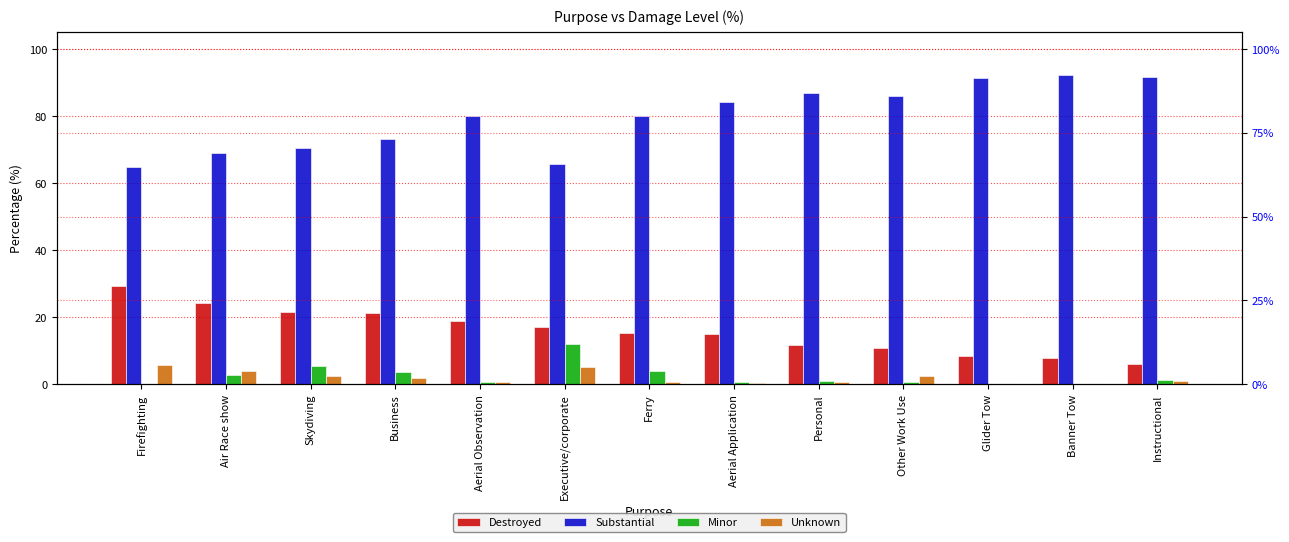

Between Glider Tow and Skydiving, which is larger?

Skydiving